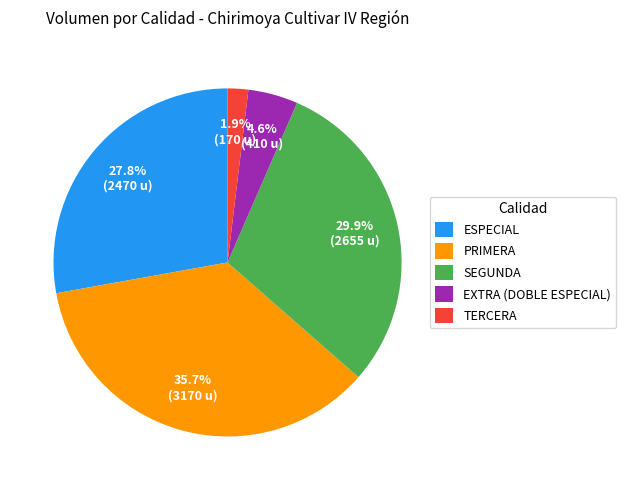

Is there a majority slice in this chart?

No